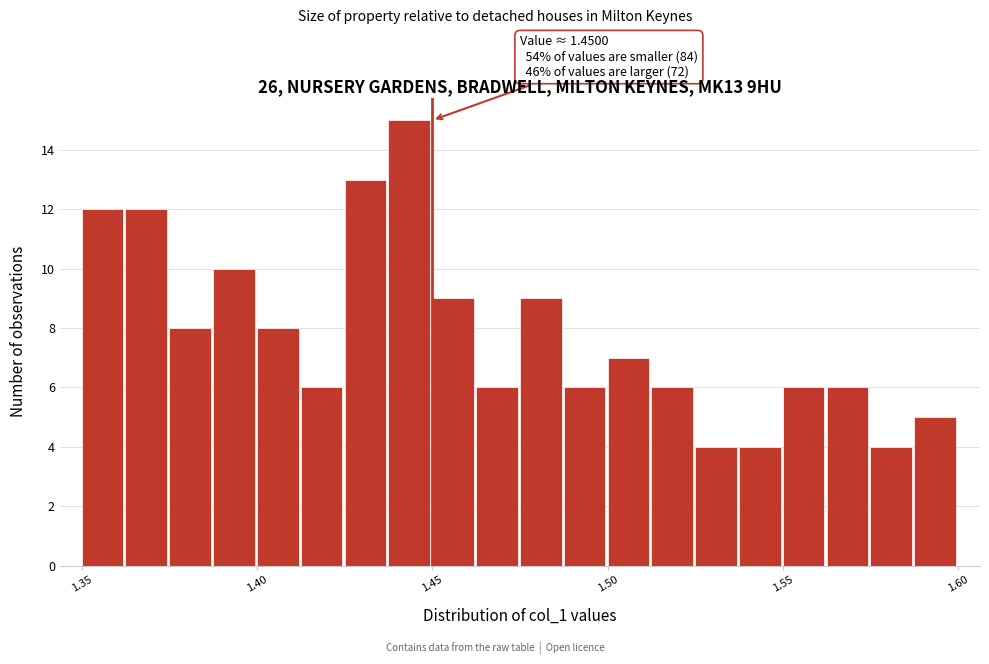

Around what value on the x-axis is the tallest bar? Give the approximate position of its centre, as read against the axis.

1.445